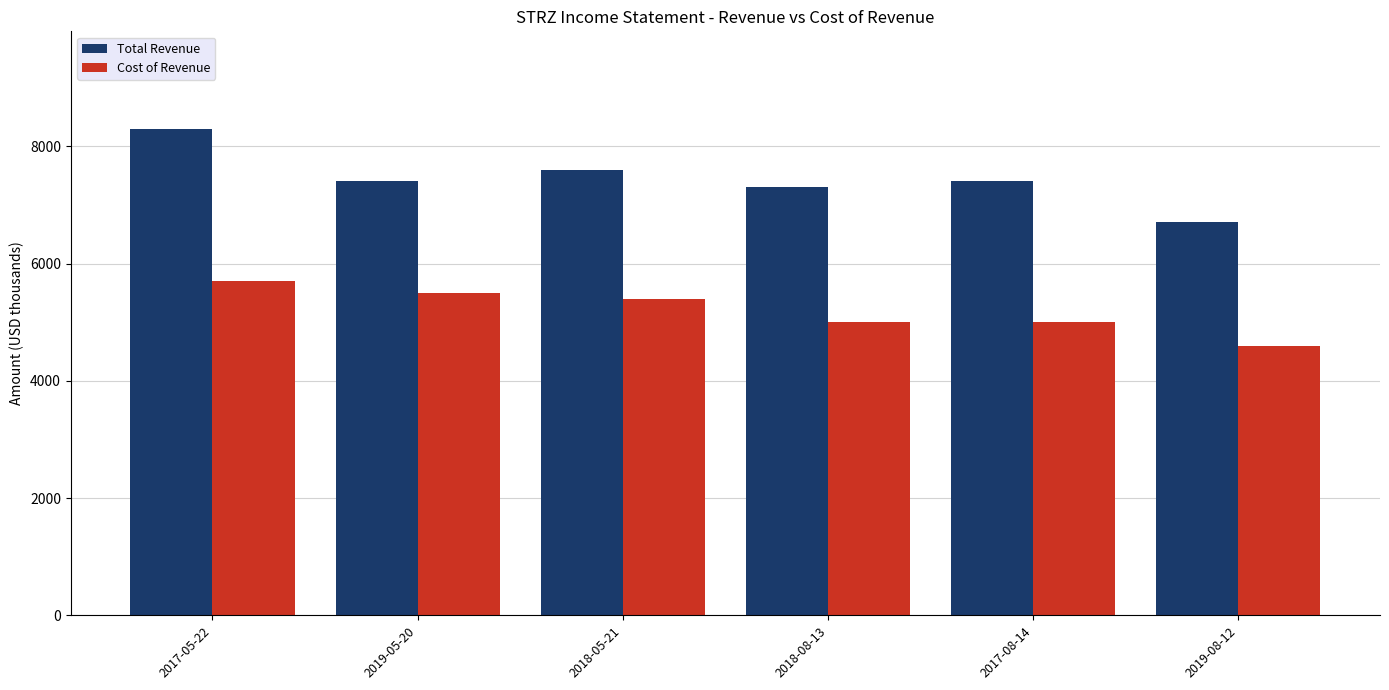

Which category has the lowest value across all series?

2019-08-12